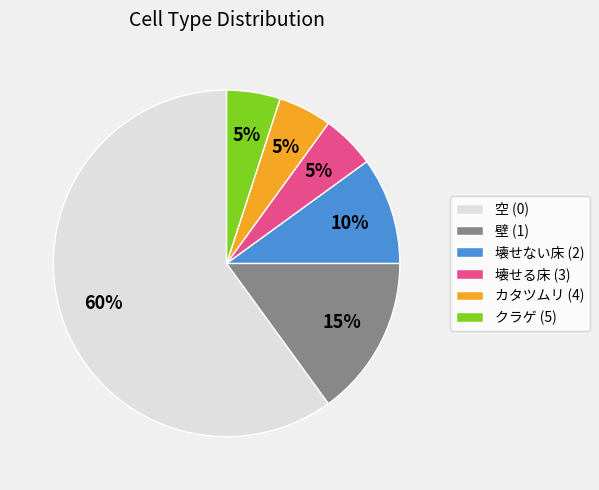

How many segments does this pie chart have?

6